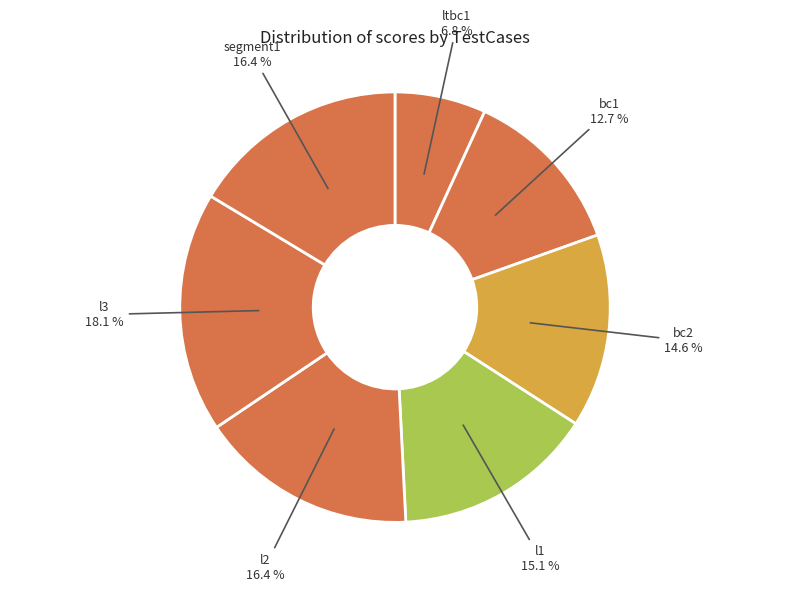

Which category has the smallest portion of the pie?

ltbc1